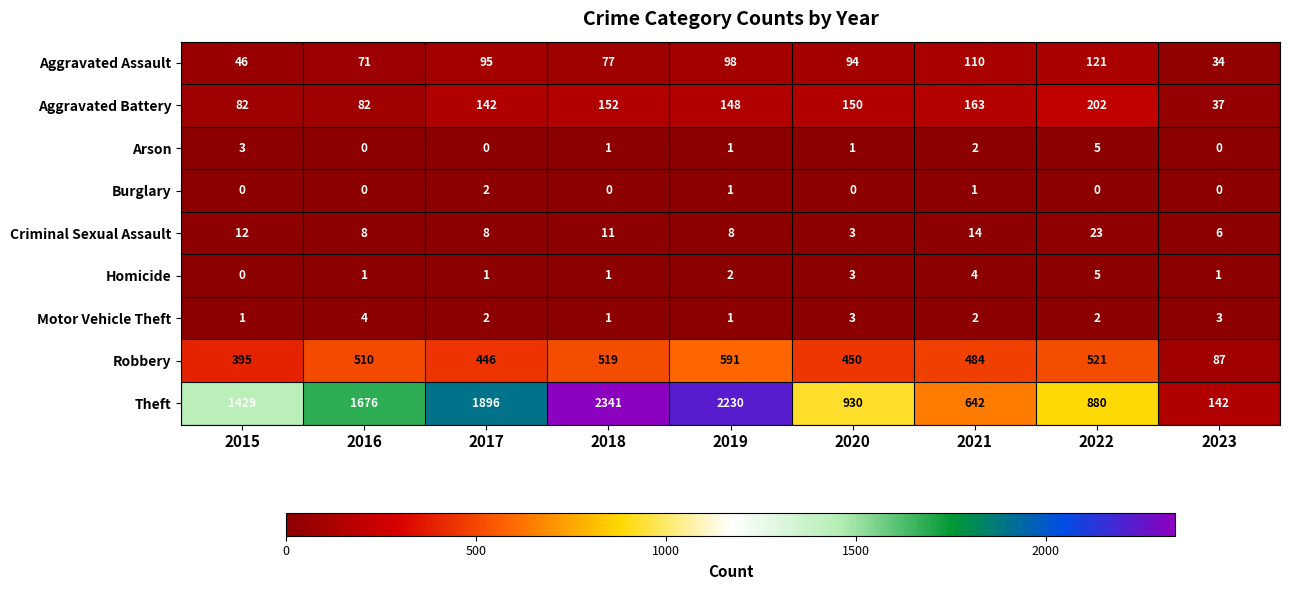

Which series has the widest spread of values?

Theft